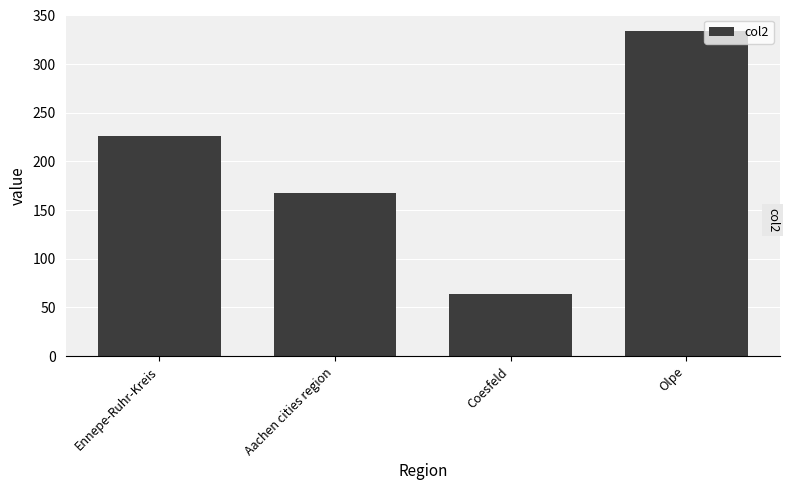

What is the minimum value shown in the chart?

64